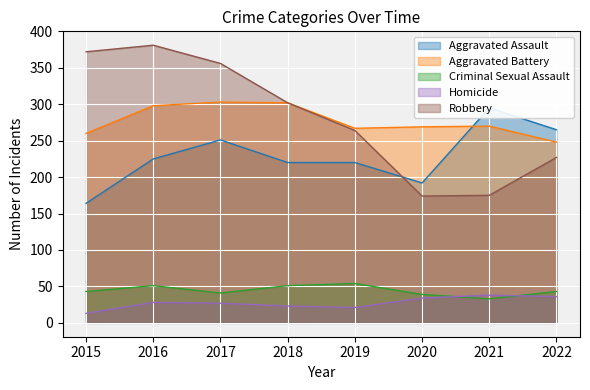

The value of Aggravated Assault at 2019 is 220. True or false?

True